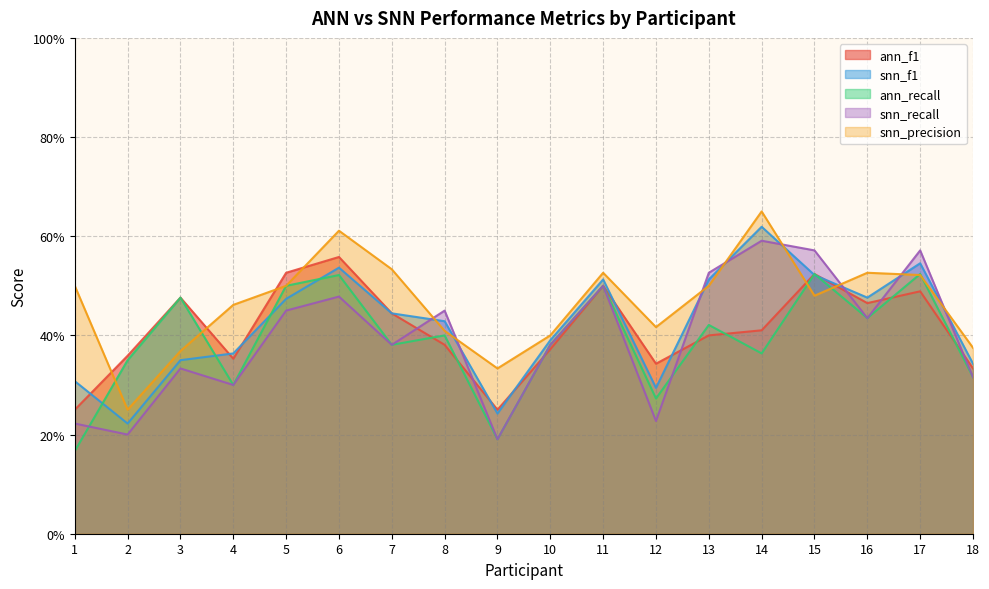

How many lines are shown in the chart?

5